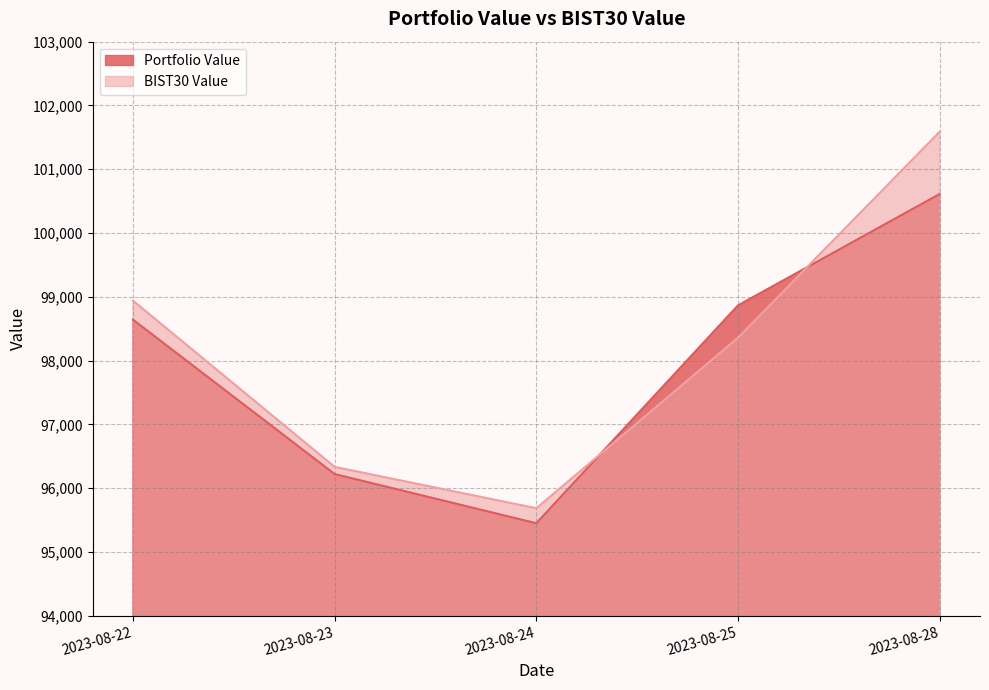

What is the sum of the BIST30 Value values at 2023-08-22 and 2023-08-23?

195273.3